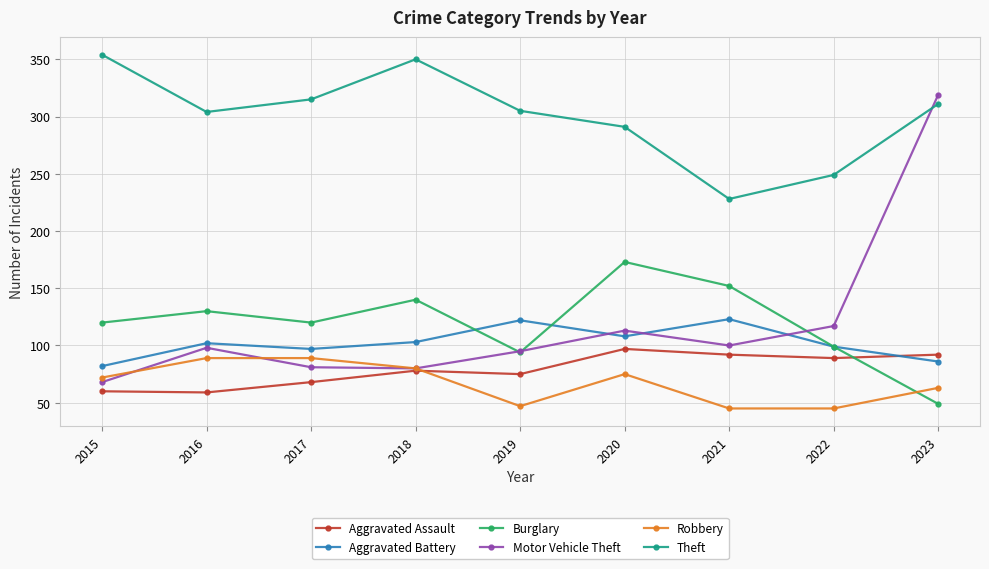

Rank the series by their maximum value, from highest to lowest.

Theft, Motor Vehicle Theft, Burglary, Aggravated Battery, Aggravated Assault, Robbery